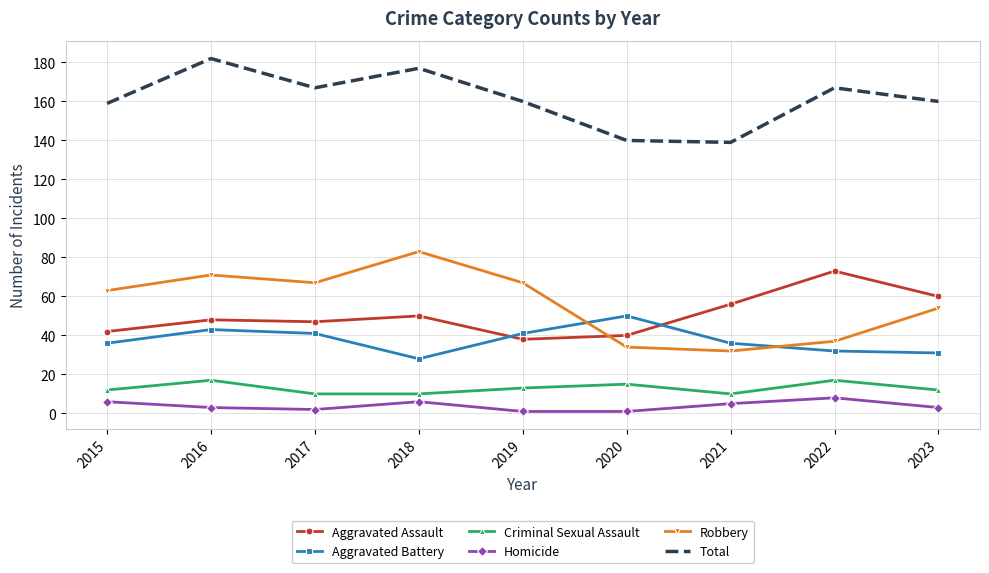

True or false: Homicide and Robbery cross at least once.

False